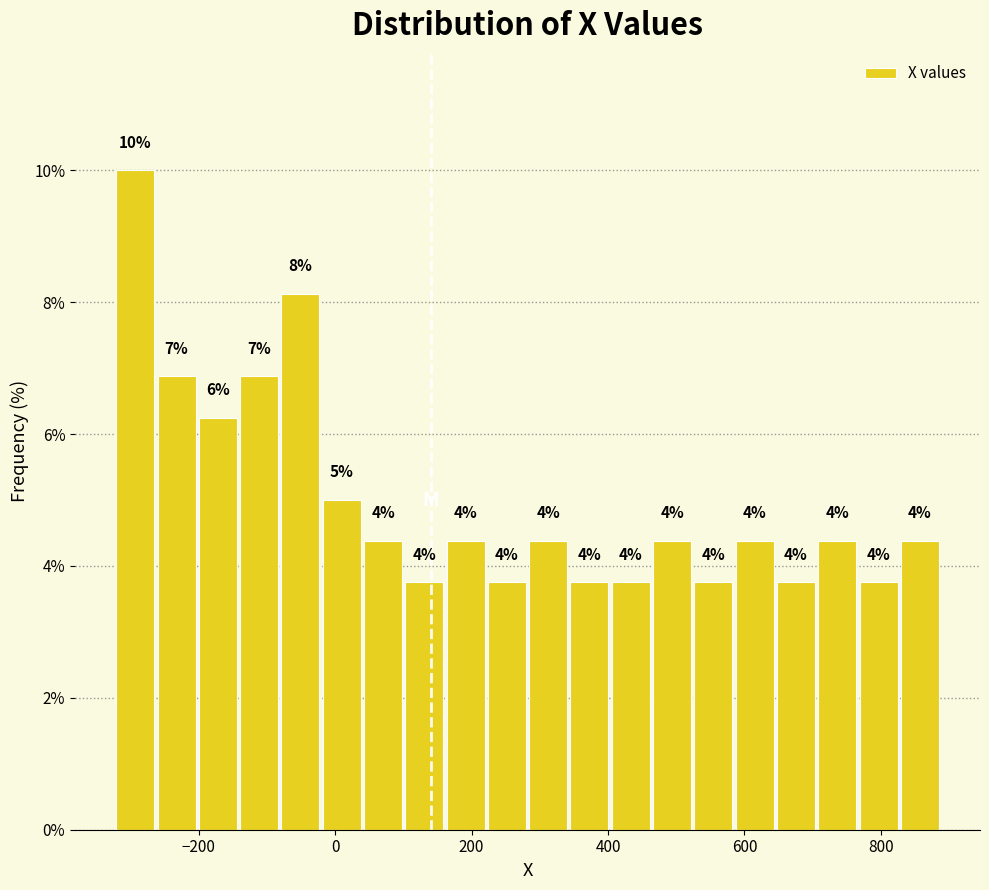

Around what value on the x-axis is the tallest bar? Give the approximate position of its centre, as read against the axis.

-300